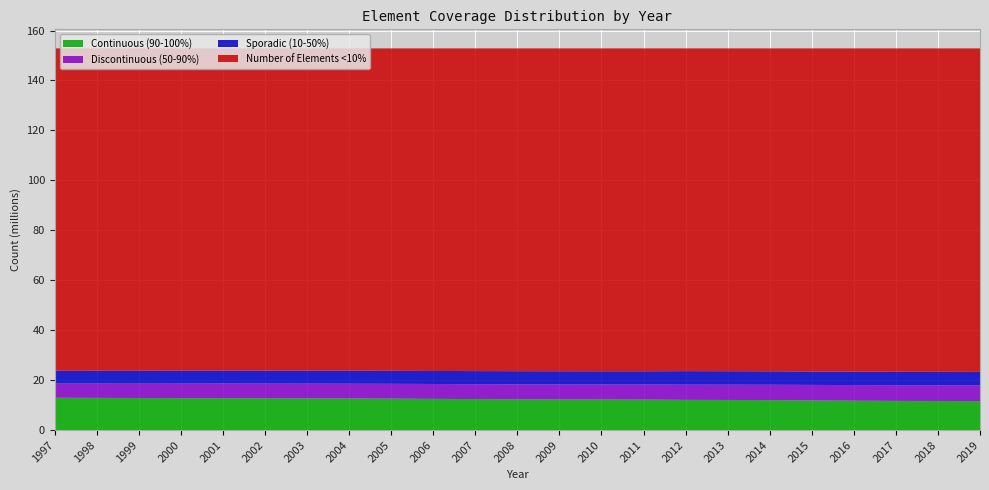

Reading left to right, transcribe all the data shown in this chart.

Number of Elements <10%: 129090072	129079415	129086973	129046760	129008875	129024606	129040200	129047394	129099588	129160727	129215617	129251024	129284391	129298650	129294931	129237716	129263268	129307632	129383038	129435648	129476501	129499929	129530799
Sporadic (10-50%): 5102315	5114951	5149129	5156672	5164233	5181108	5183507	5214260	5202891	5220985	5236341	5269479	5275192	5278044	5291358	5391458	5390009	5369798	5369075	5380028	5397321	5398449	5409337
Discontinuous (50-90%): 5705766	5745949	5759224	5833216	5862628	5872504	5895423	5900712	5935466	5956955	5962020	6007767	6012741	6004664	6039074	6115913	6125967	6151907	6204168	6244155	6285693	6281565	6307293
Continuous (90-100%): 12932833	12890671	12835660	12794338	12795250	12752768	12711856	12668620	12593041	12492319	12417008	12302716	12258662	12249628	12205623	12085899	12051742	12001649	11874705	11771155	11671471	11651043	11583557